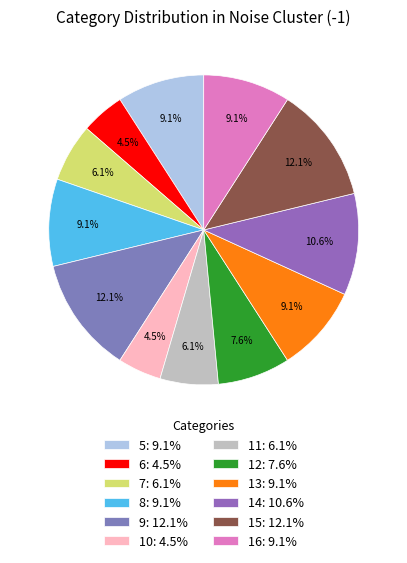

To the nearest percent, what is the combined percentage of 15 and 5?

21%